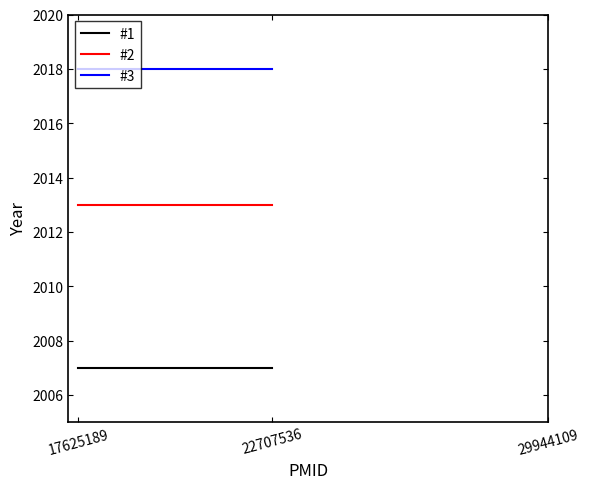

Rank the series by their average value, from highest to lowest.

#3, #2, #1